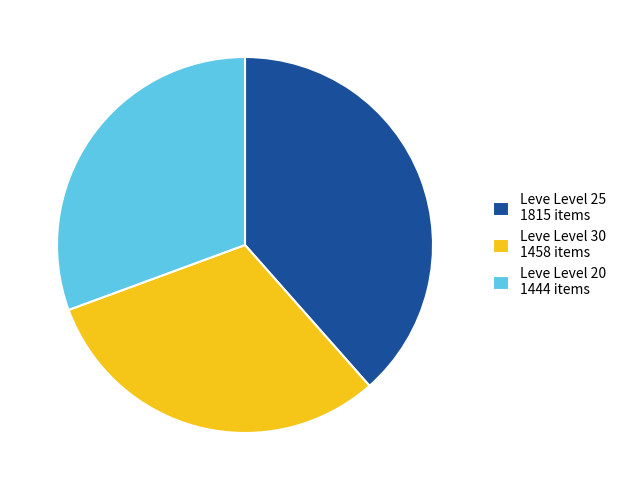

Is the sum of Leve Level 30 1458 items and Leve Level 25 1815 items greater than half?

Yes